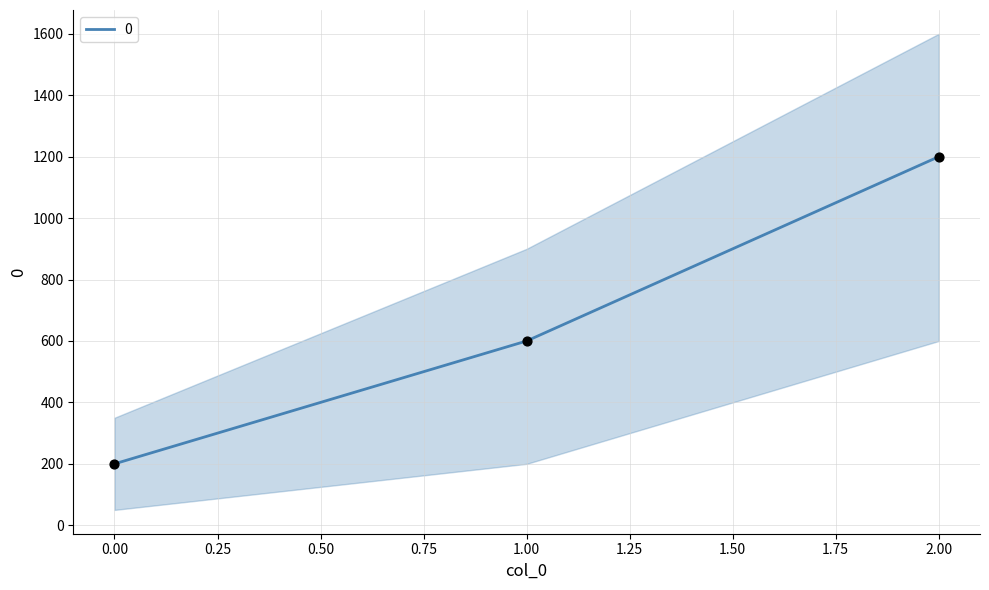

Which has a higher value, 2 or 1?

2